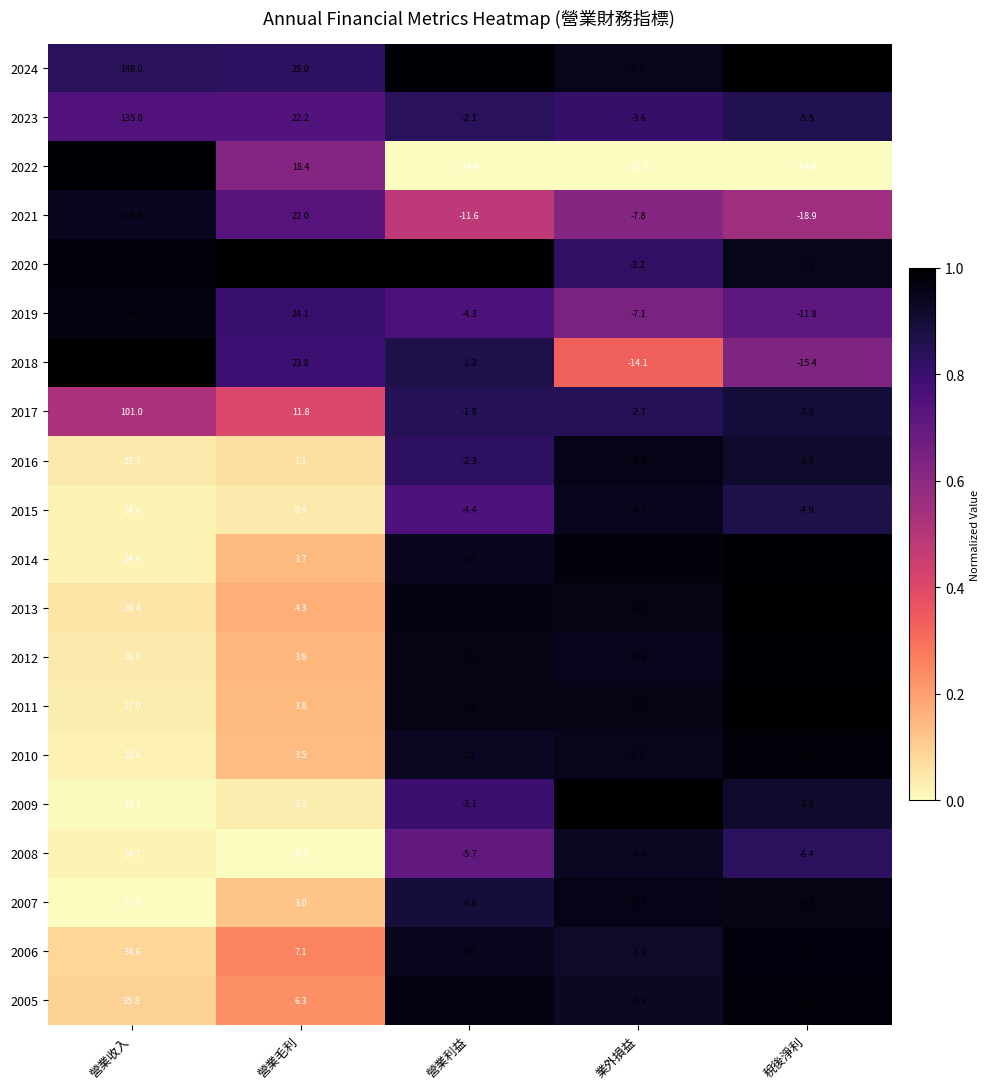

Is it true that 2007 equals 1.2 at 營業毛利?

False